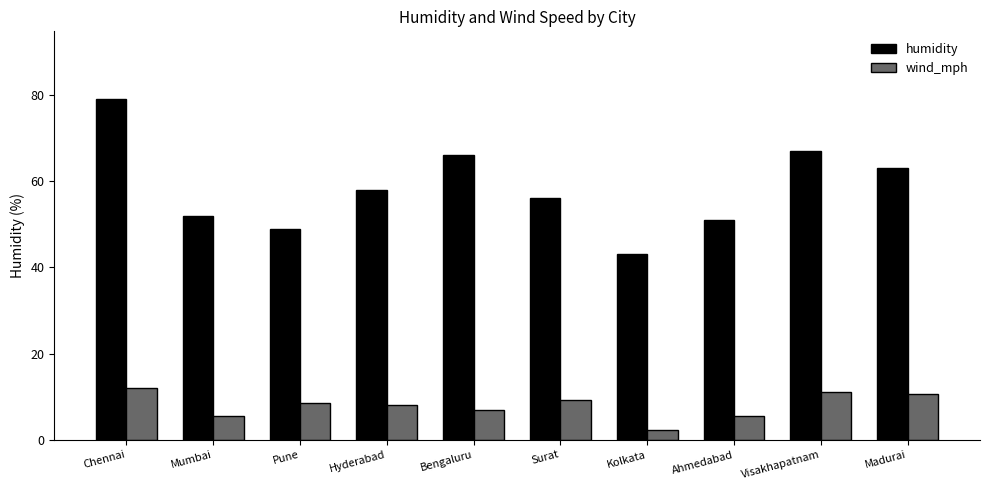

What is the difference between the maximum and second lowest values in the humidity series?

30.0